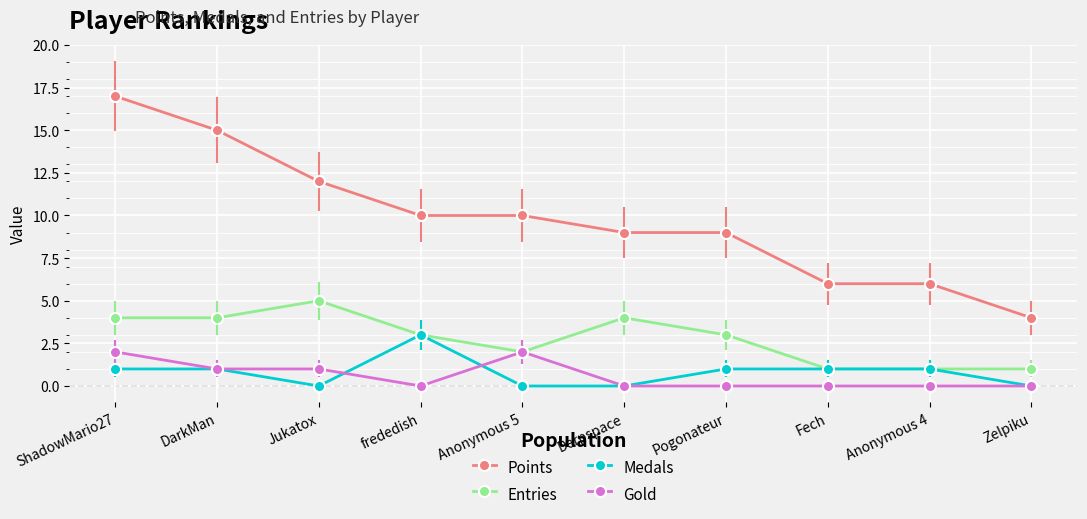

Reading left to right, what are all the values shown in this chart?

Points: 17	15	12	10	10	9	9	6	6	4
Entries: 4	4	5	3	2	4	3	1	1	1
Medals: 1	1	0	3	0	0	1	1	1	0
Gold: 2	1	1	0	2	0	0	0	0	0